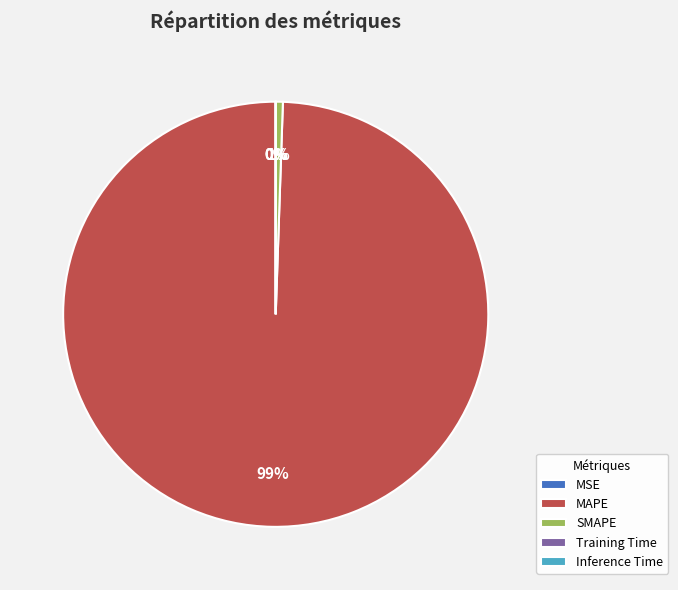

Which category has the biggest portion of the pie?

MAPE